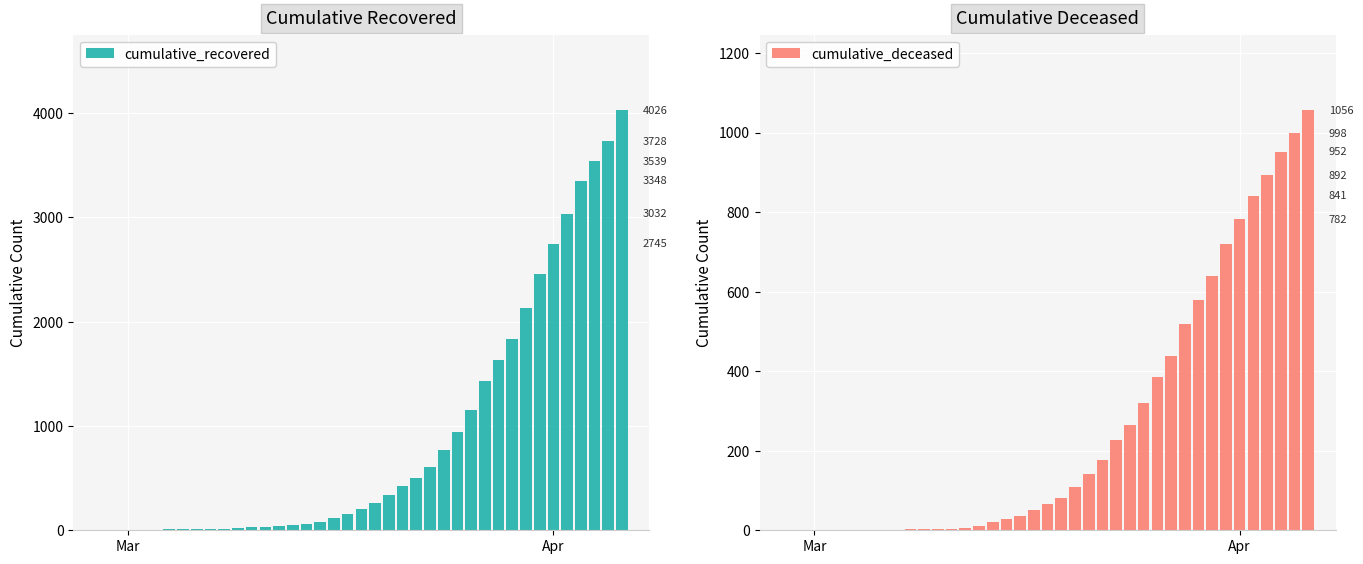

At how many categories does at least one series exceed 366?

17